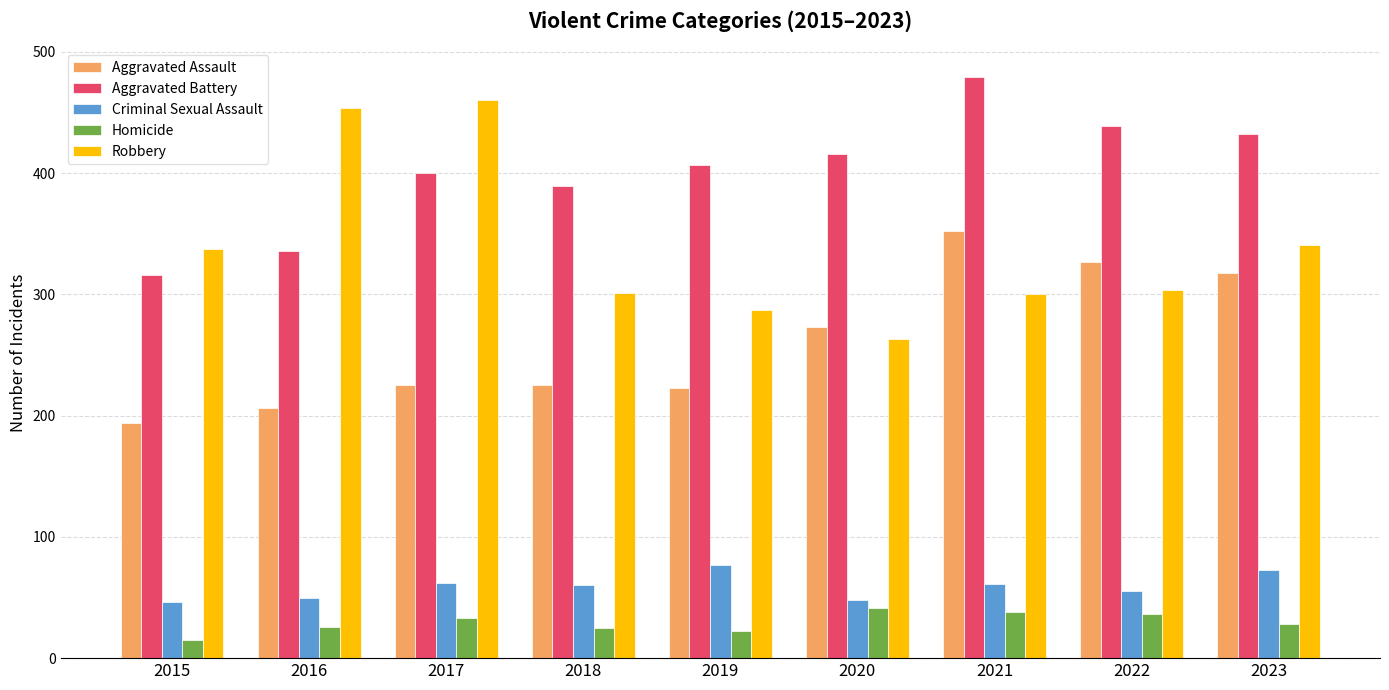

What is the difference between the highest and lowest values at 2019?

385